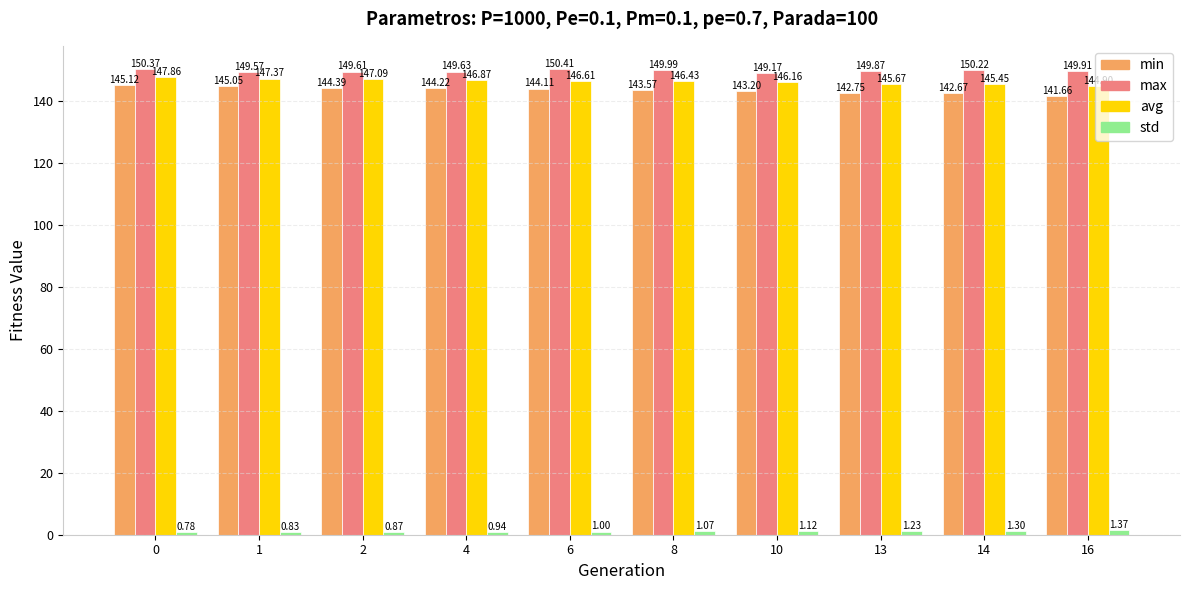

Which series changed the most between 6 and 13?

min